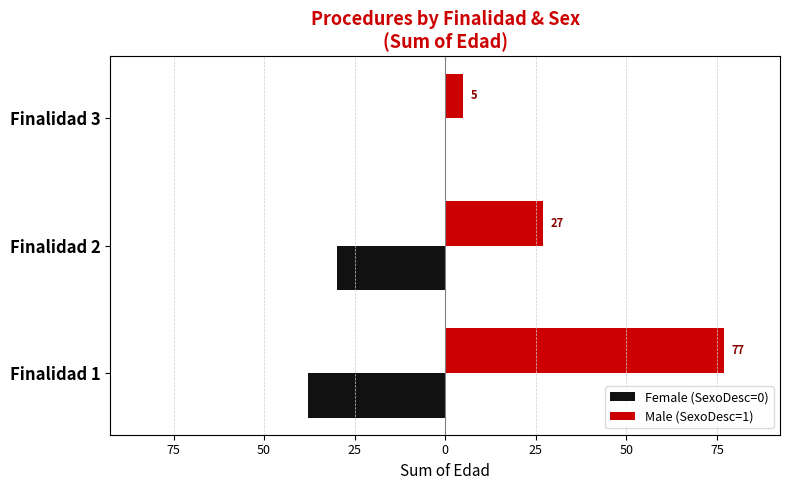

What is the sum of all Female (SexoDesc=0) values?

-68